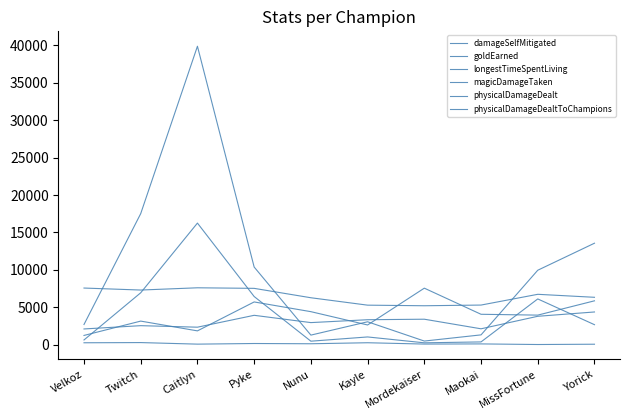

Between Pyke and Kayle, which series saw the biggest shift?

physicalDamageDealt